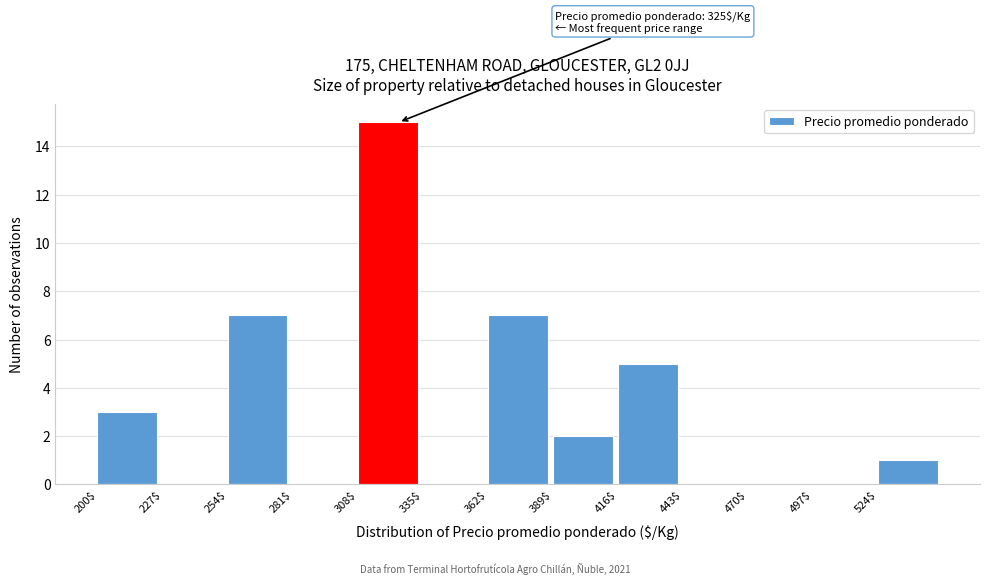

Over which range of the x-axis is the bar tallest?

308 to 335